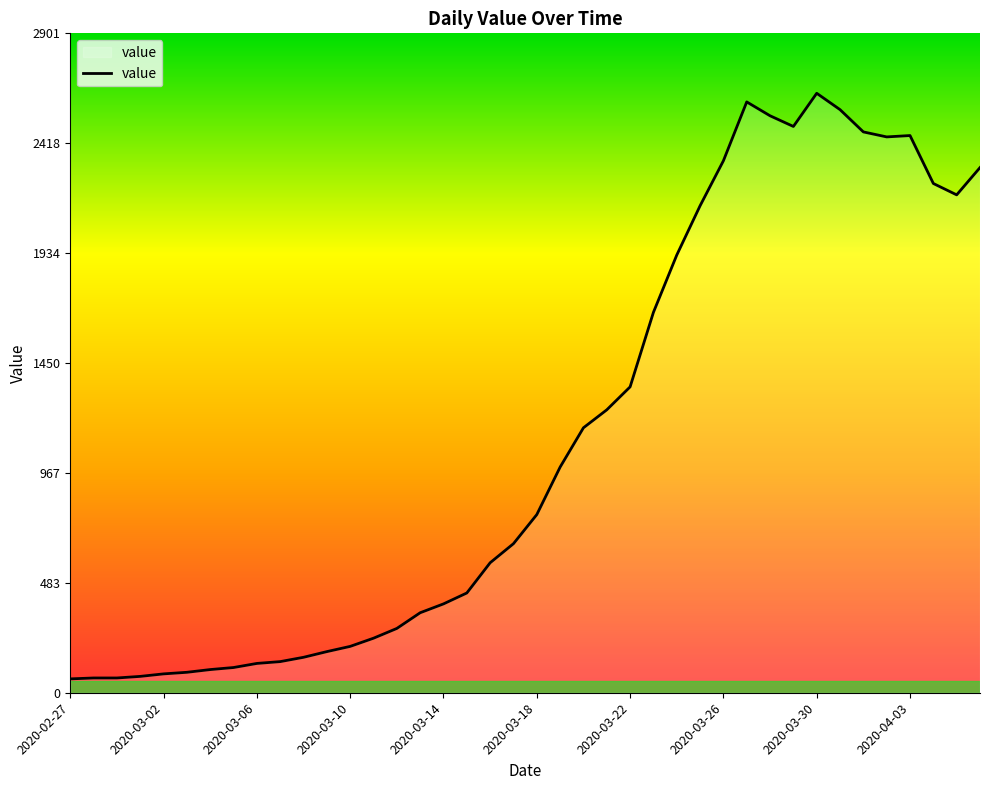

What is the difference between the maximum and minimum values?

2577